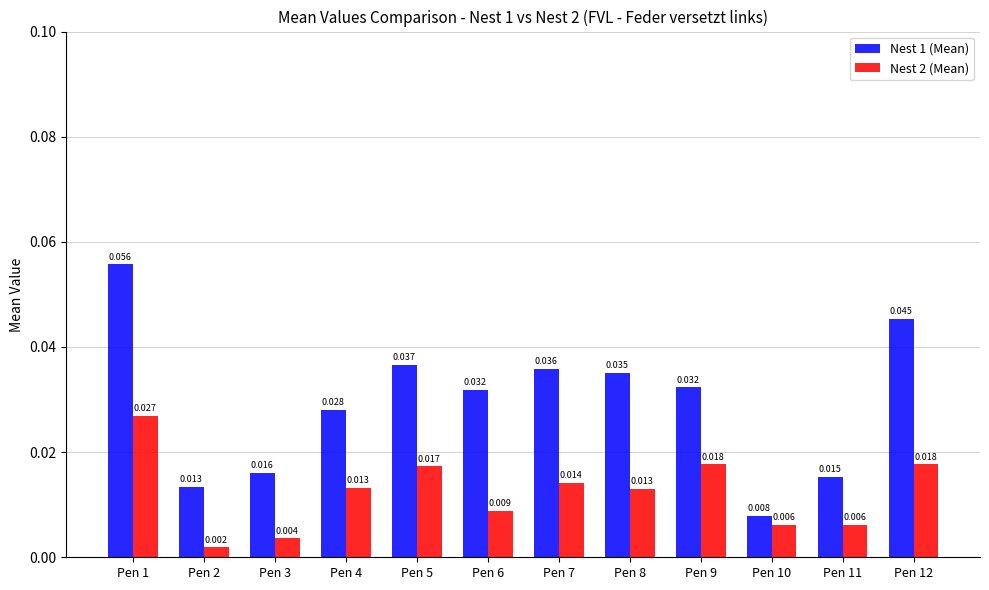

Is the value of Nest 2 (Mean) at Pen 1 greater than the value of Nest 1 (Mean) at Pen 3?

Yes